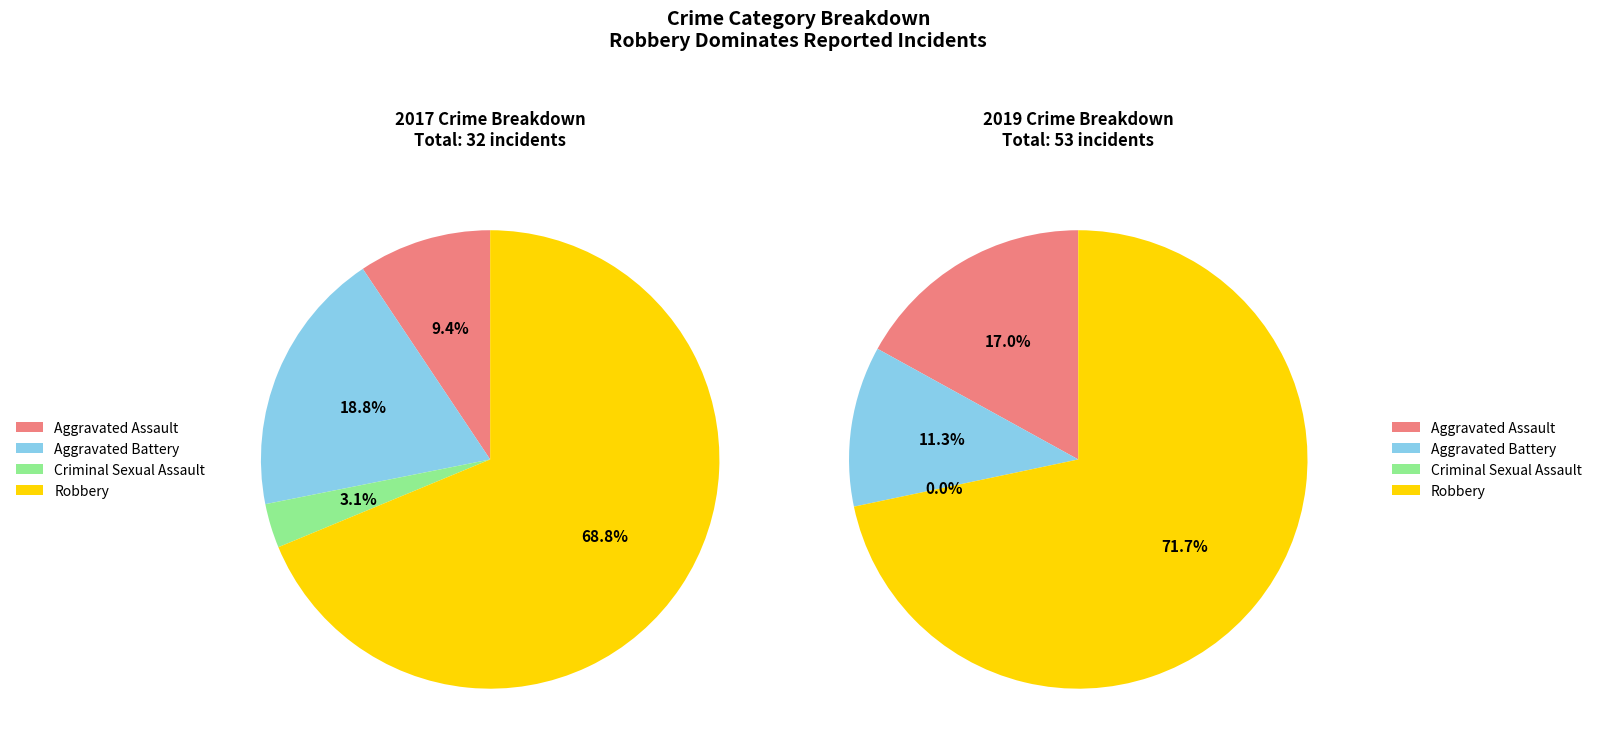

To the nearest percent, what portion does Aggravated Battery represent?

19%